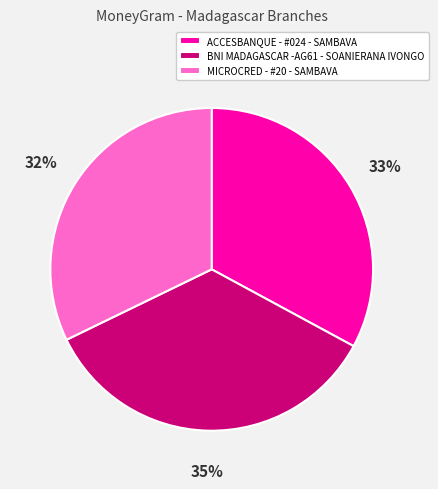

To the nearest percent, what is the difference between the MICROCRED - #20 - SAMBAVA and BNI MADAGASCAR -AG61 - SOANIERANA IVONGO slice percentages?

3%